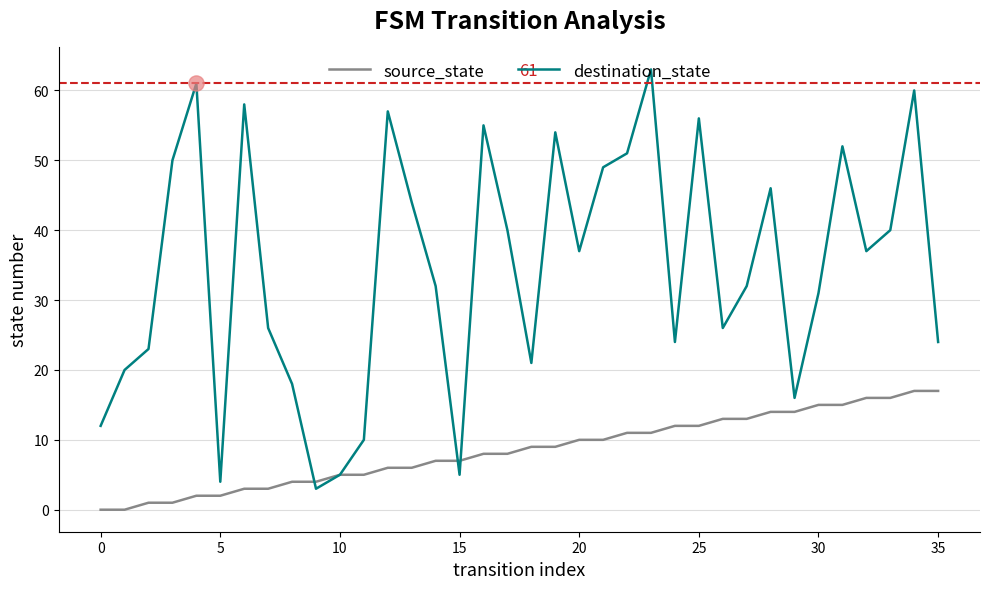

Which series has the largest total across all categories?

destination_state